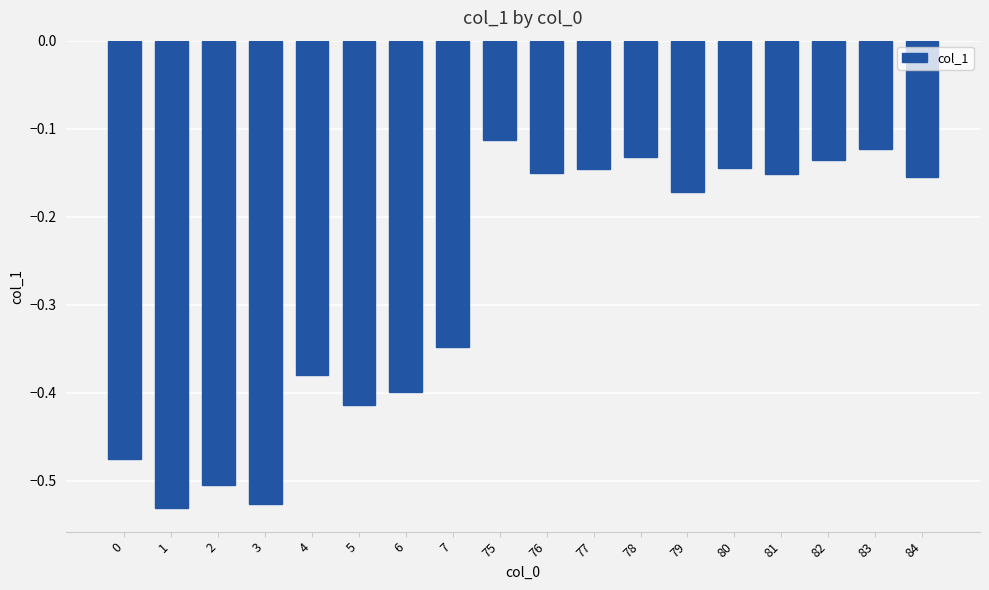

Between 76 and 5, which is larger?

76